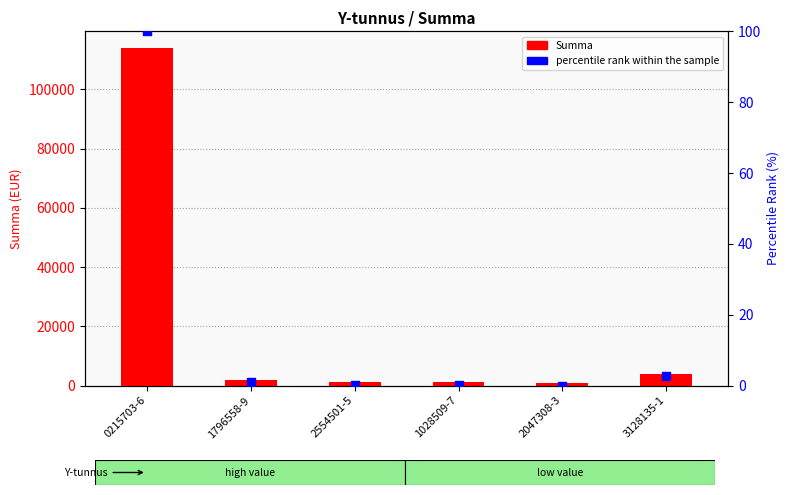

At which category is the sum across all series the highest?

0215703-6